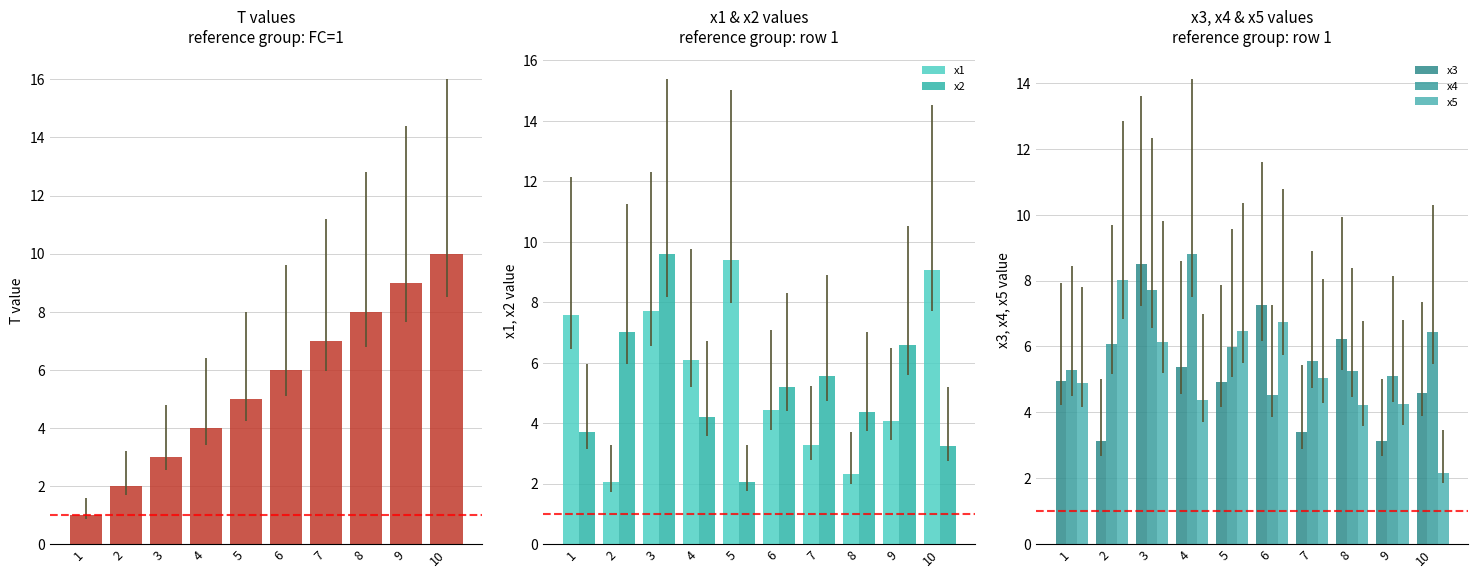

How many bars are there in total?

60